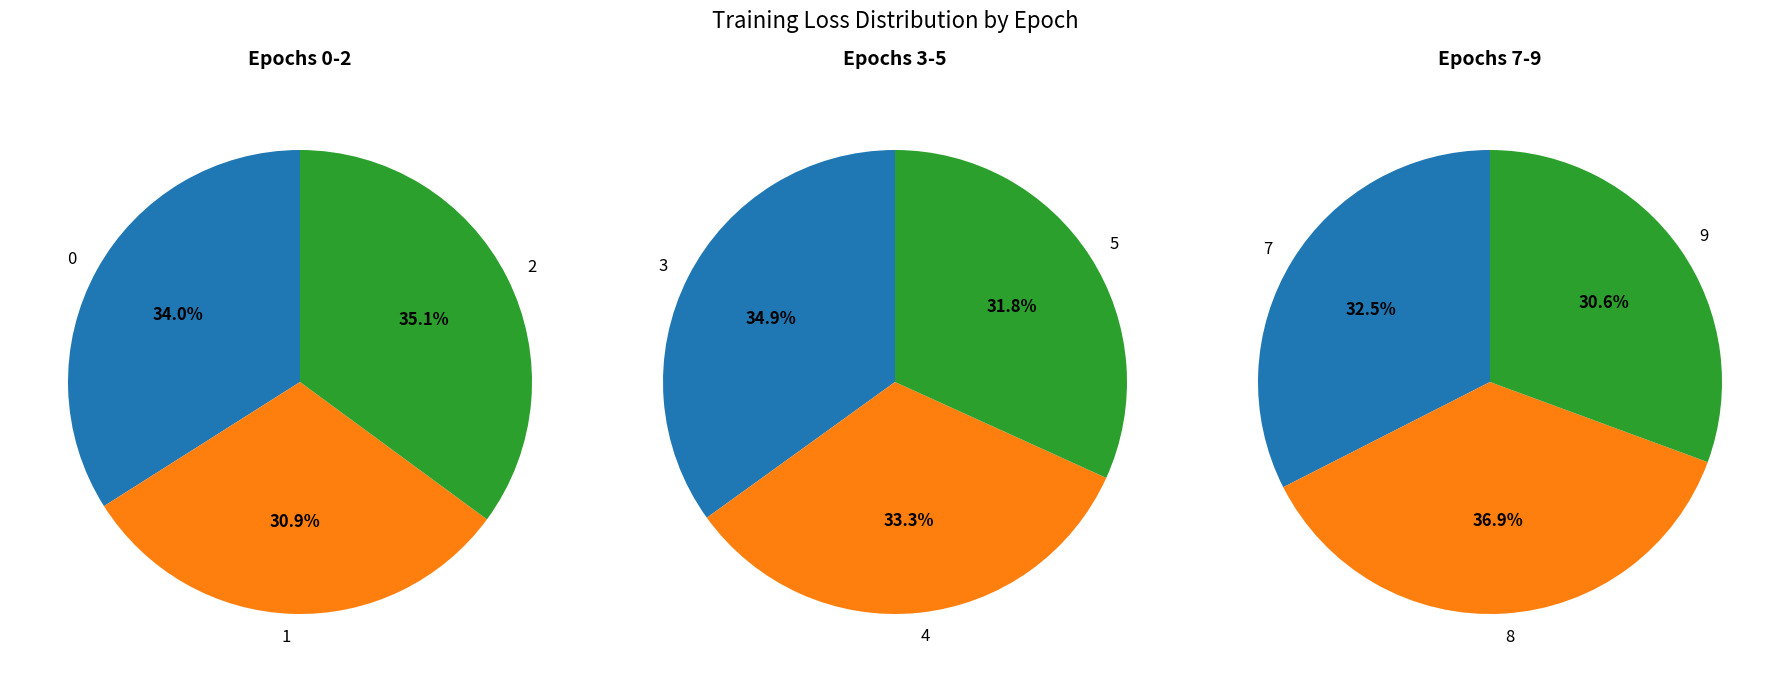

To the nearest percent, what is the difference between the largest and smallest slice percentages?

6%